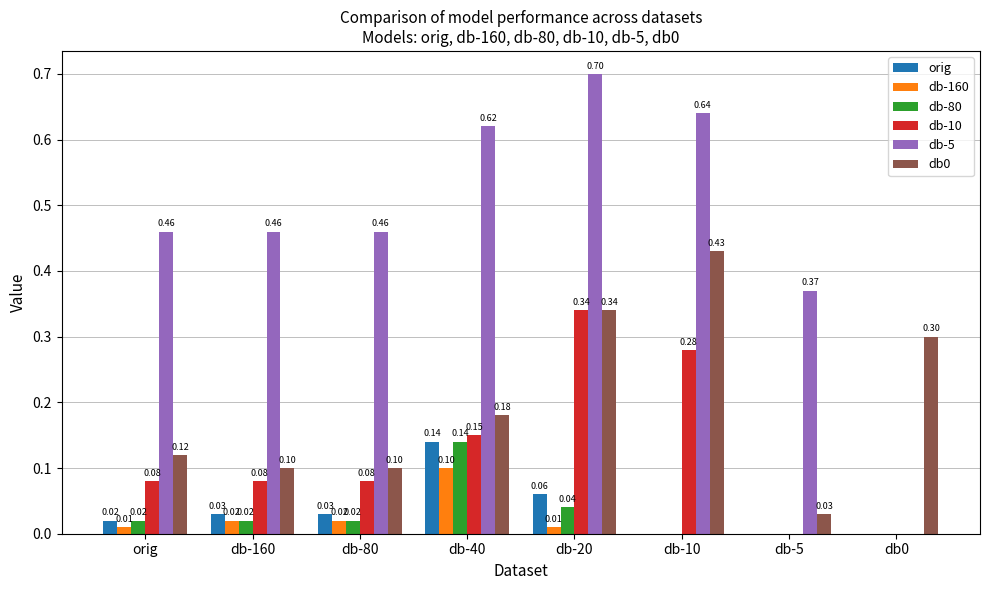

What is the sum of the db-5 values at db-160 and db-20?

1.2